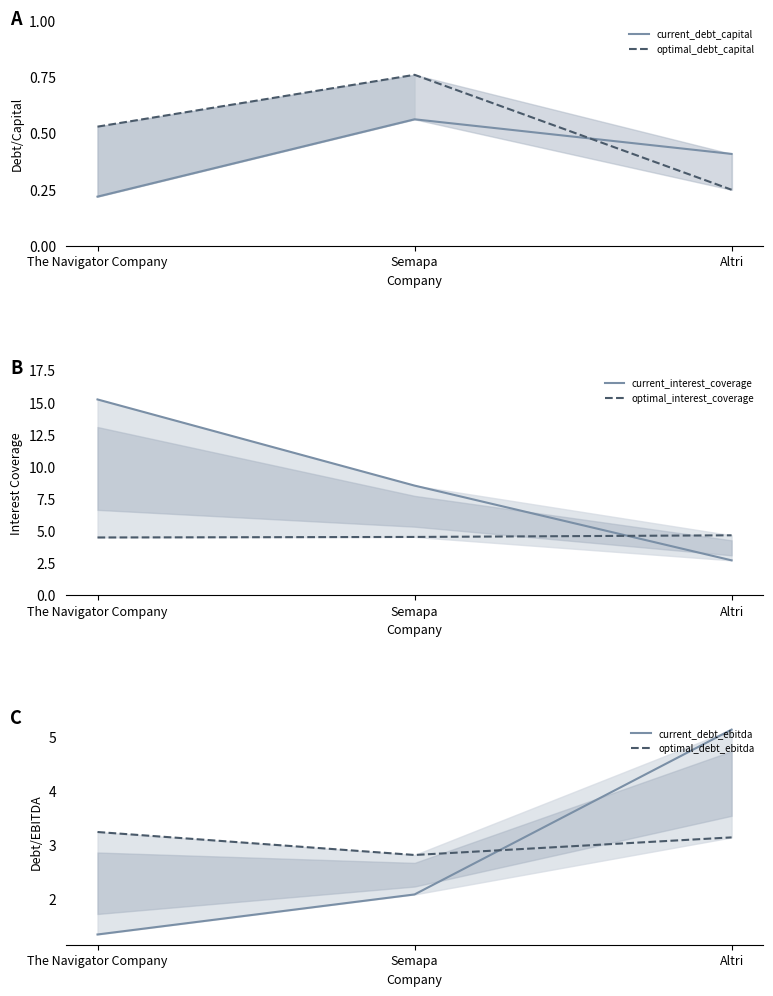

What is the label of the 3rd point from the right?

The Navigator Company